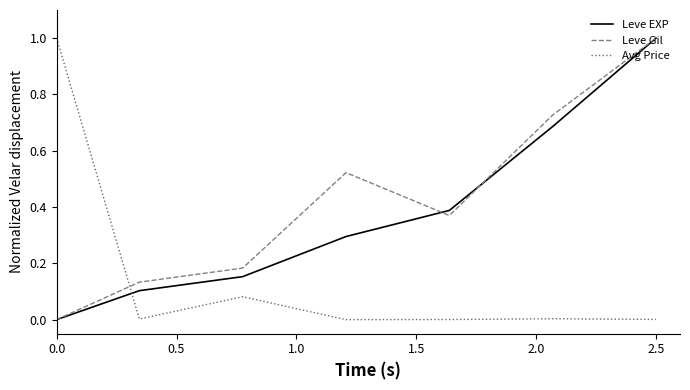

What is the greatest value displayed?

1.0